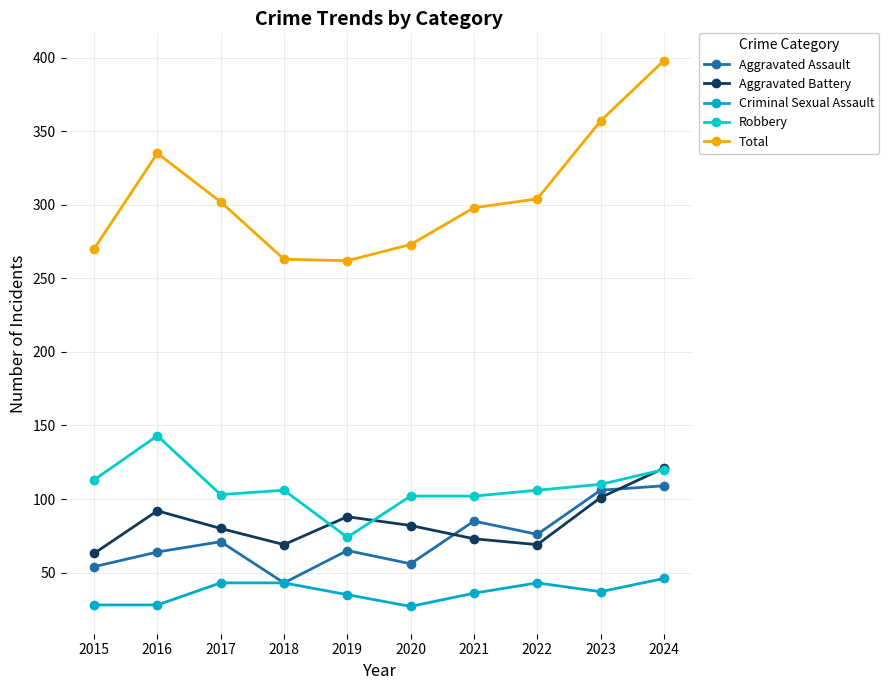

Where is Robbery nearest to the value 108?

2018